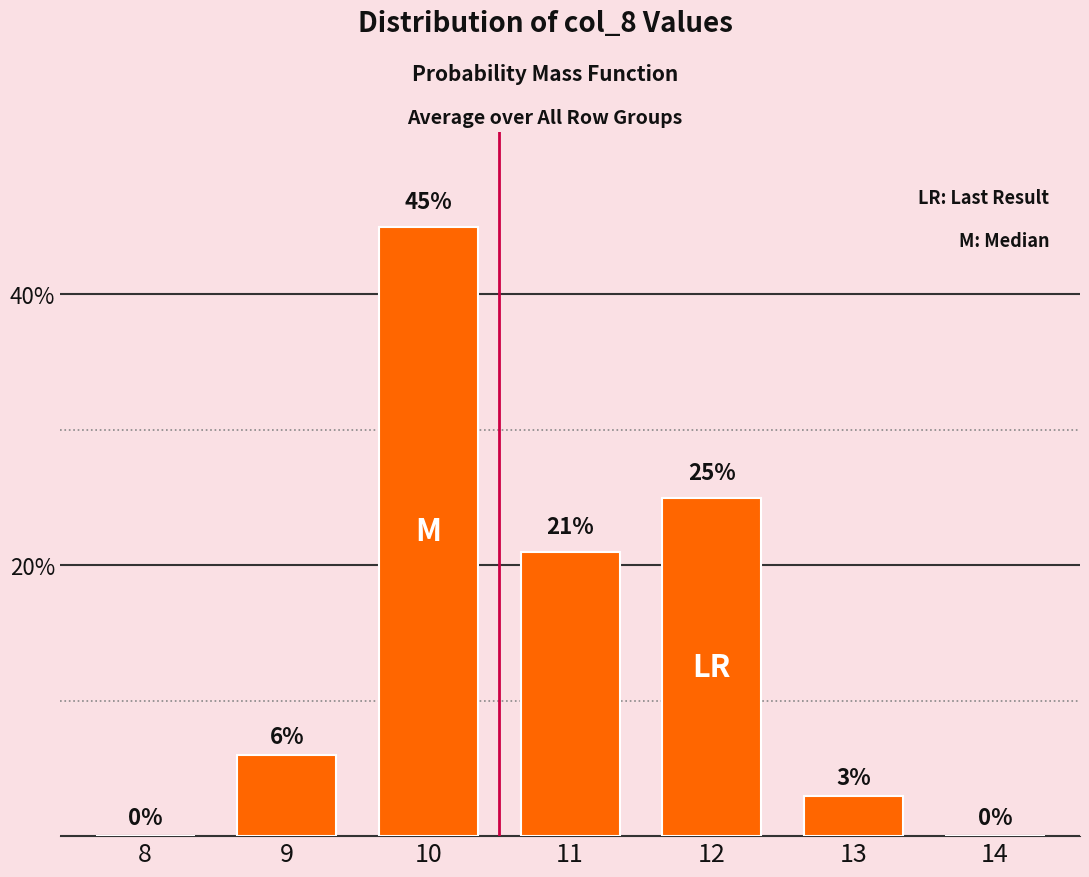

Reading left to right, transcribe all the data shown in this chart.

8=0	9=6	10=45	11=21	12=25	13=3	14=0